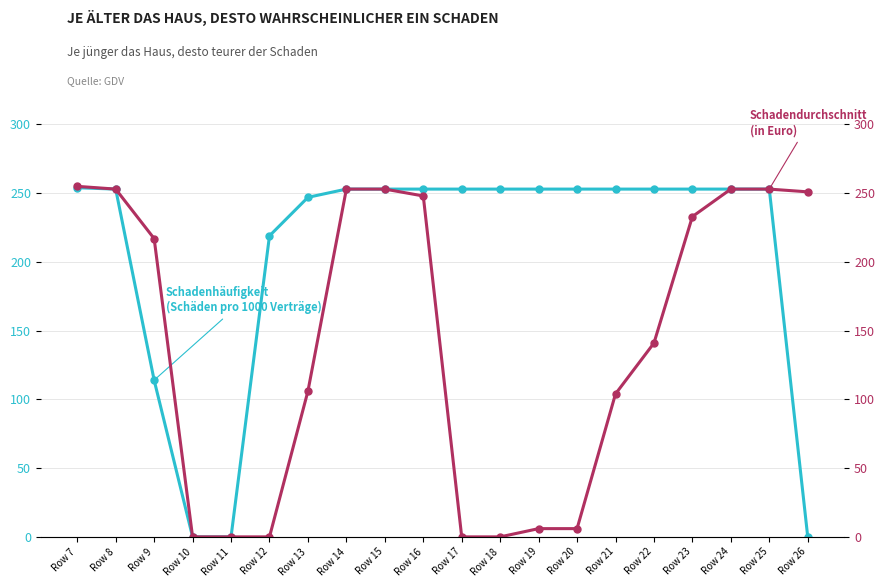

What is the total value across all series at Row 25?

506